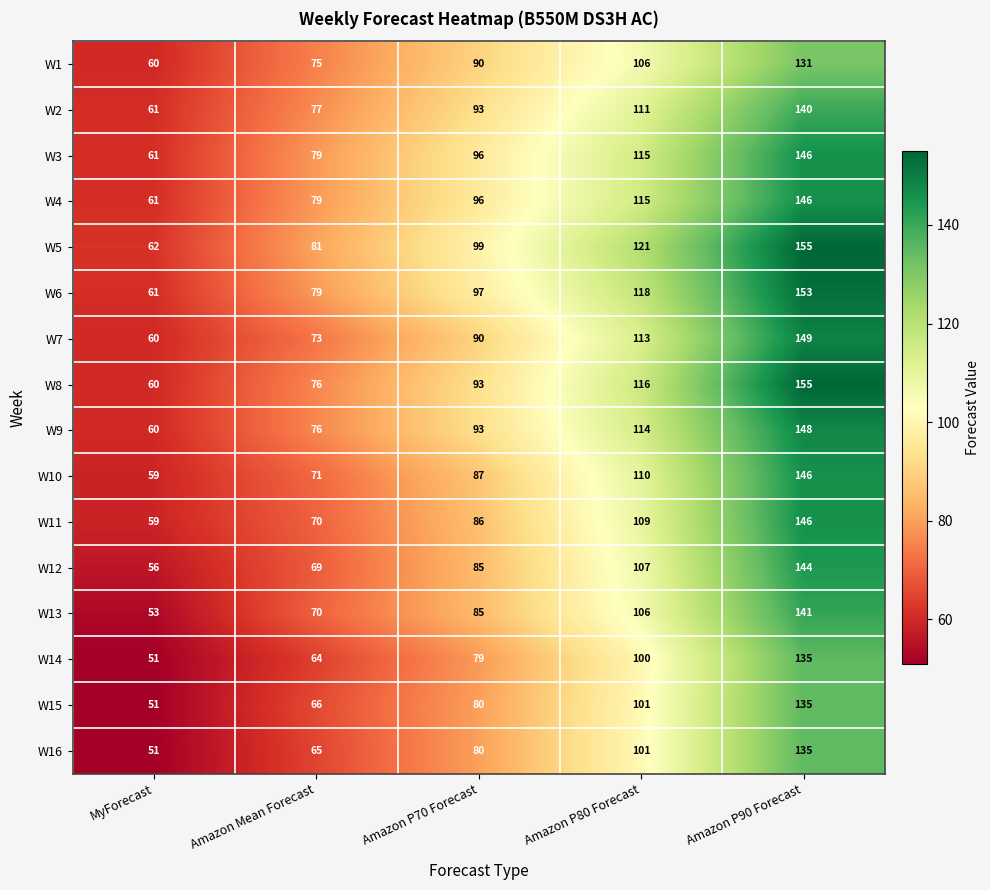

What value does the W9 series have at Amazon P70 Forecast?

93